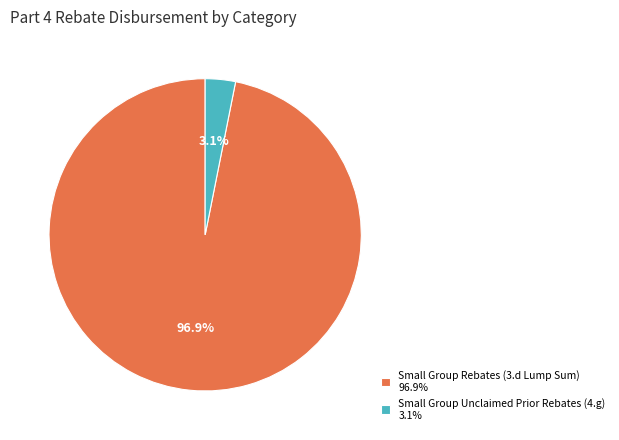

To the nearest percent, what is the difference between the largest and smallest slice percentages?

94%